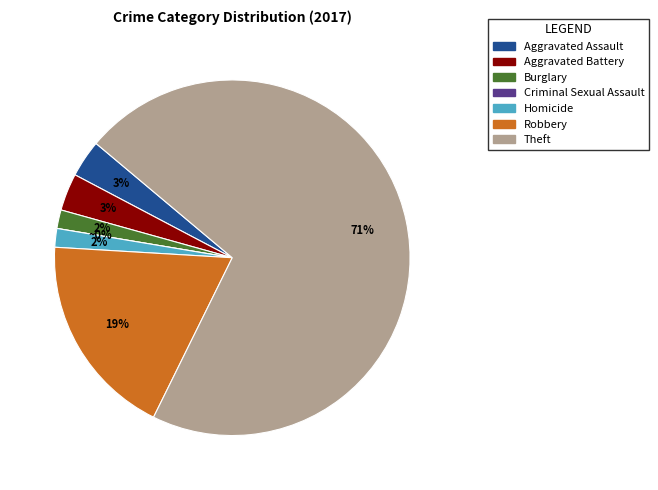

The Aggravated Battery slice represents 3% of the pie. True or false?

True